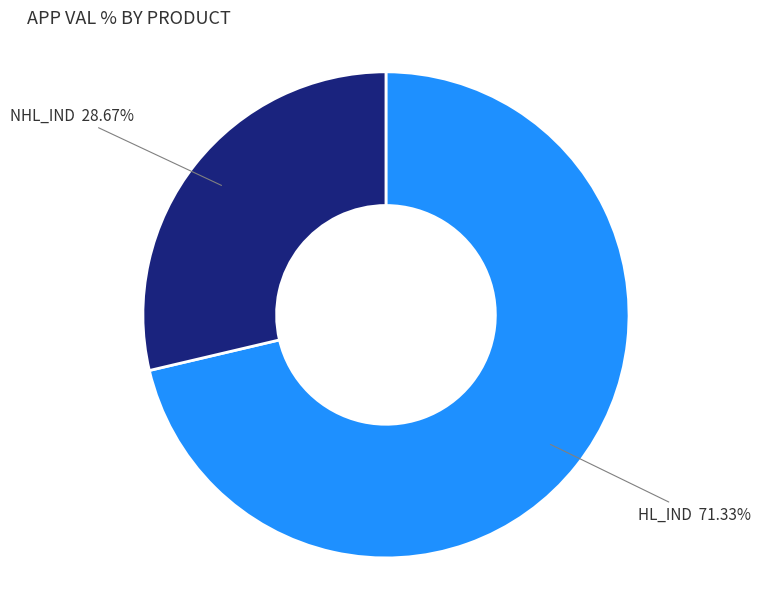

To the nearest percent, what is the difference between the HL_IND and NHL_IND slice percentages?

43%